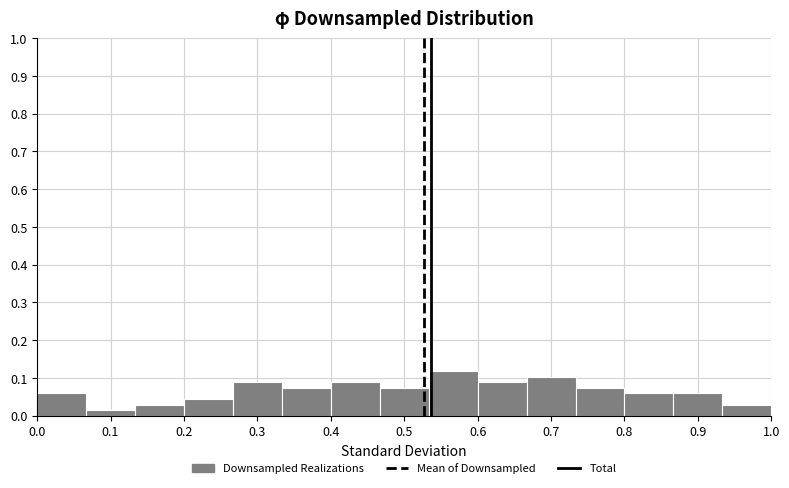

How tall is the bar that spans 0.87 to 0.93 on the x-axis? Neither the bar edges nor the heights are printed on the chart, so give them approximately, as read against the axes.

0.06